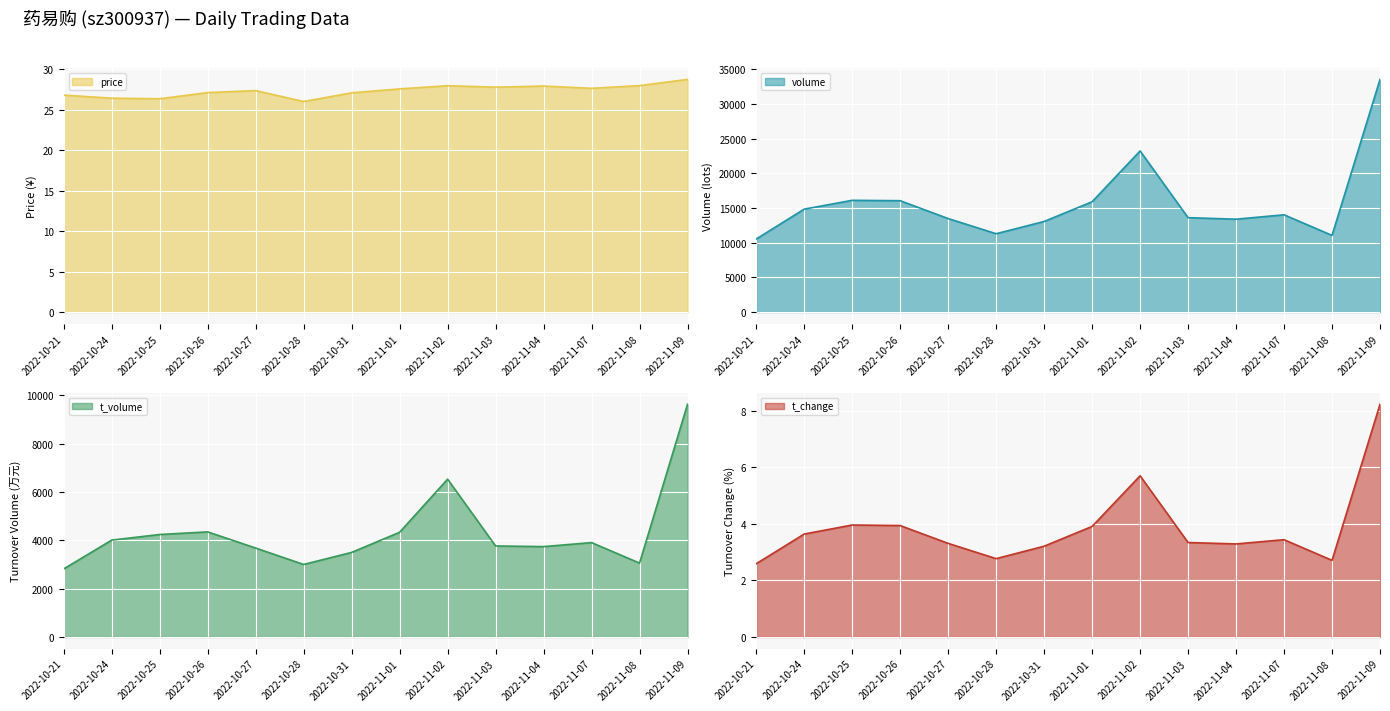

What are all the series names shown in the legend?

price, volume, t_volume, t_change